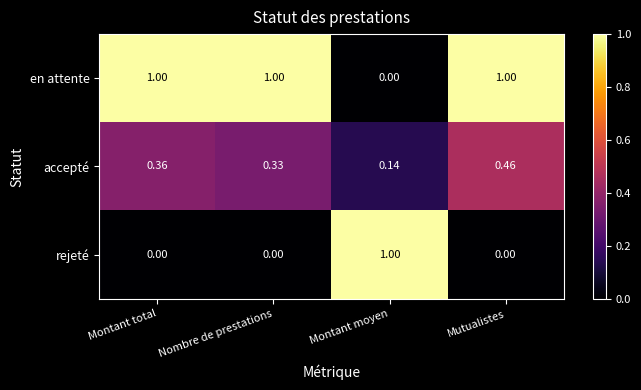

Which series has the largest total across all categories?

en attente